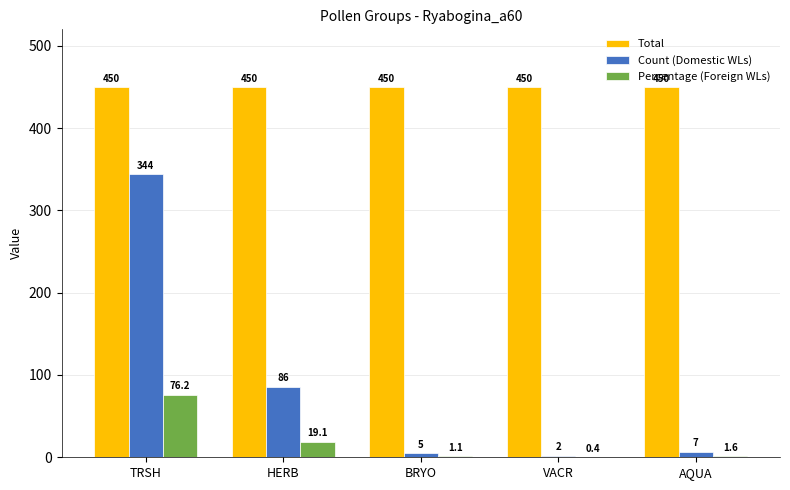

Which series has the largest total across all categories?

Total